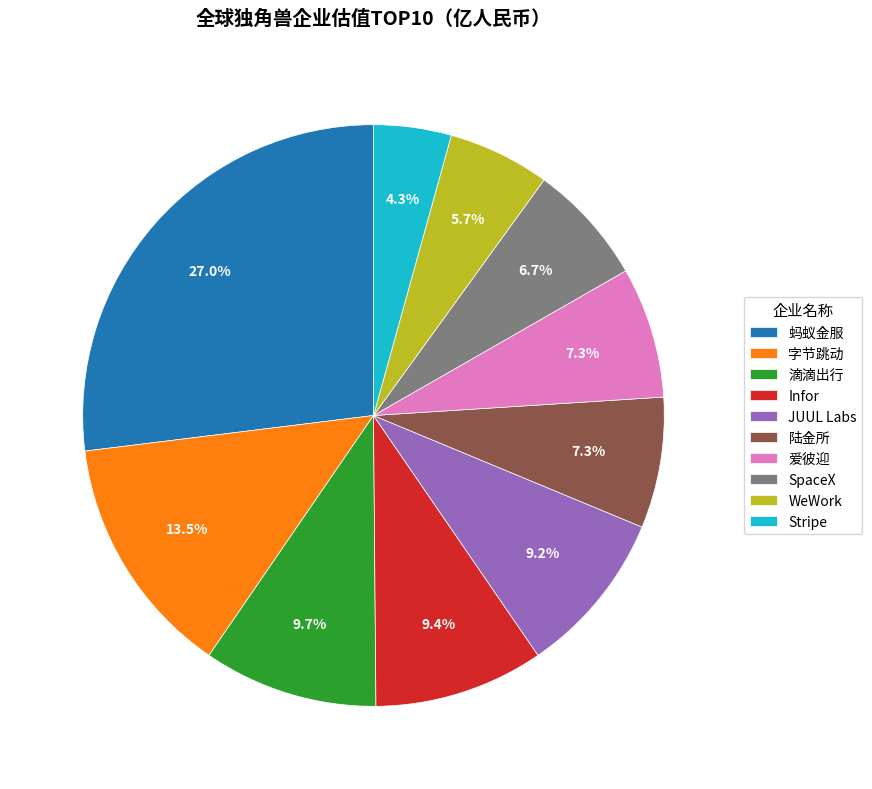

To the nearest percent, what is the difference between the 蚂蚁金服 and 陆金所 slice percentages?

20%